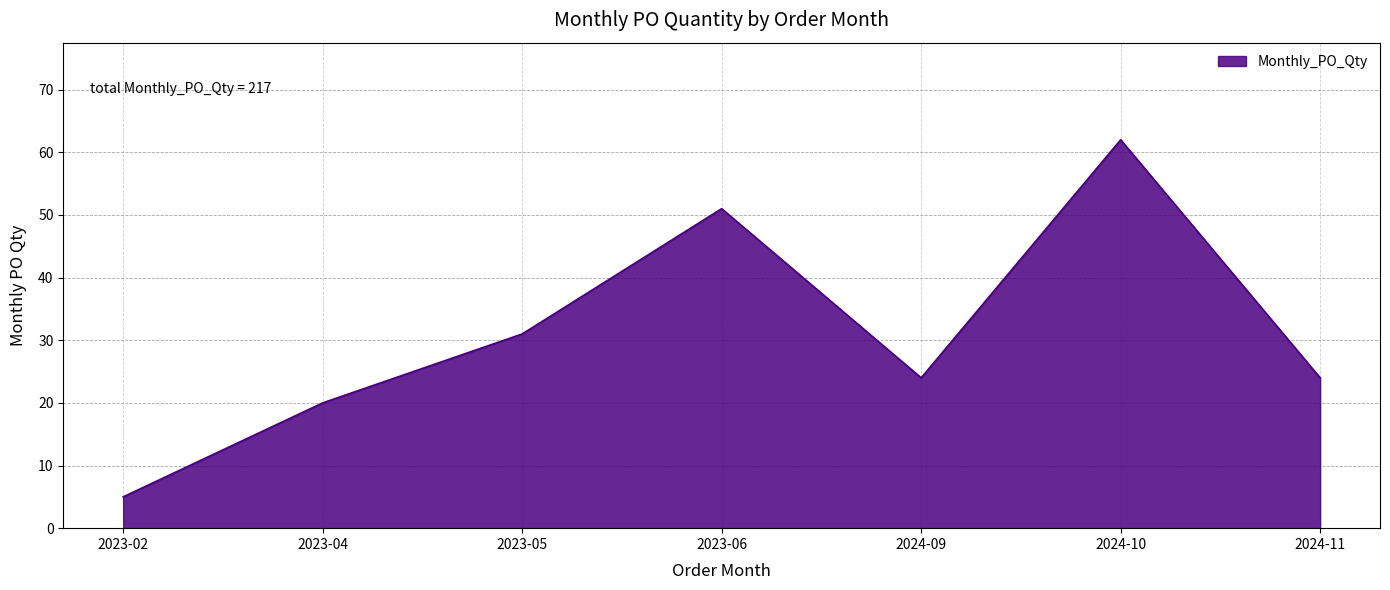

What is the approximate value at 2024-09?

24